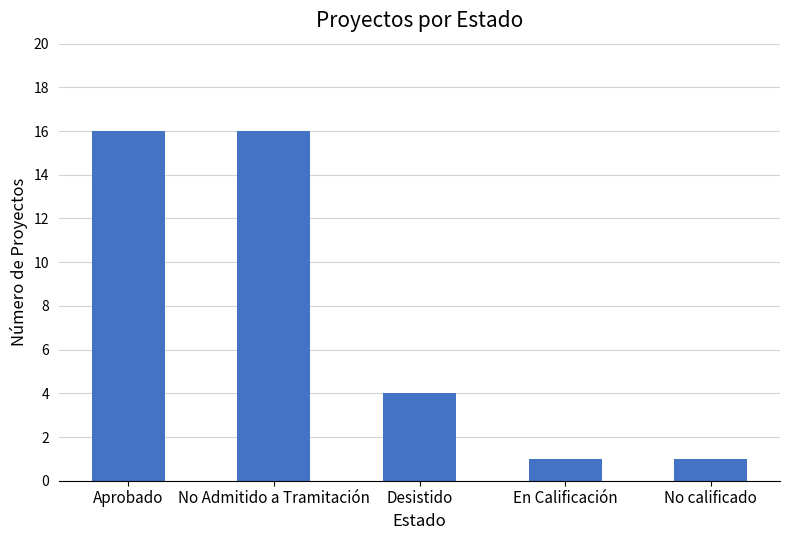

How many values are below 4?

2